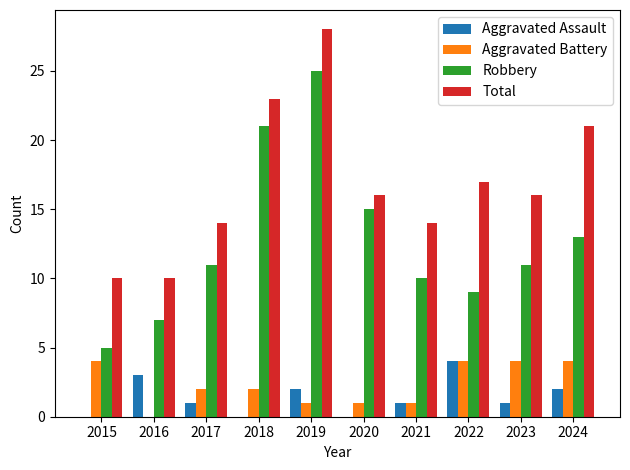

What is the sum of all Robbery values?

127